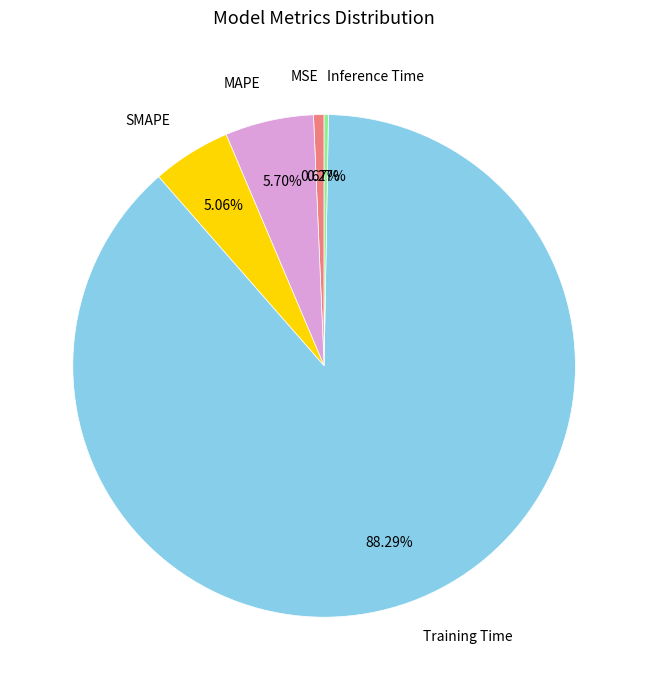

Is there a majority slice in this chart?

Yes